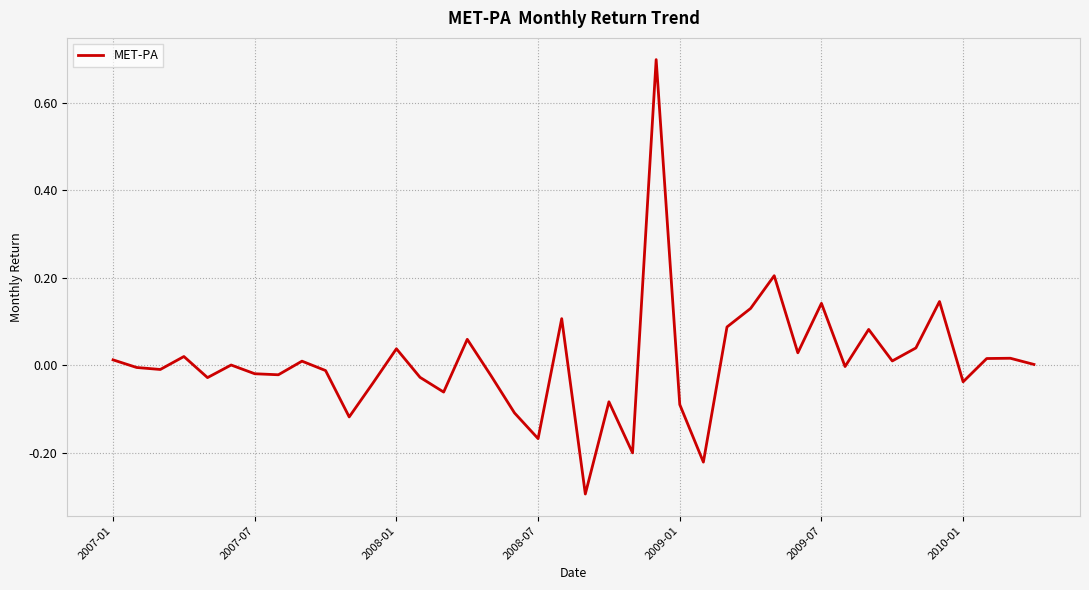

What is the maximum value shown in the chart?

0.7